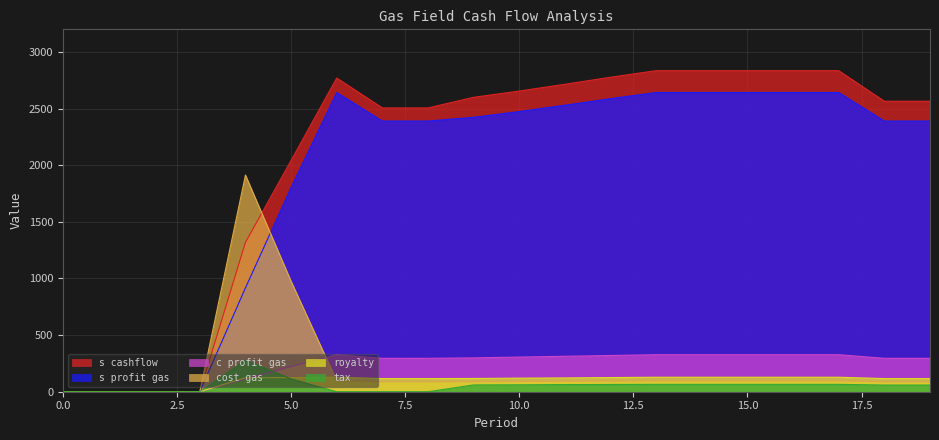

What is the difference between the c profit gas values at 10 and 14?

21